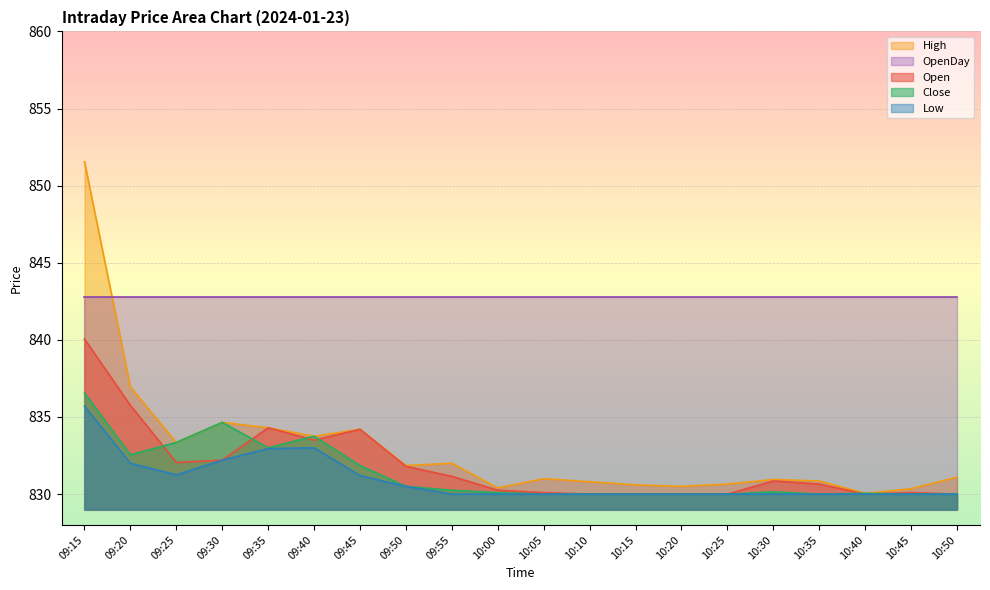

What is the sum of the Close values at 10:50 and 10:15?

1660.0